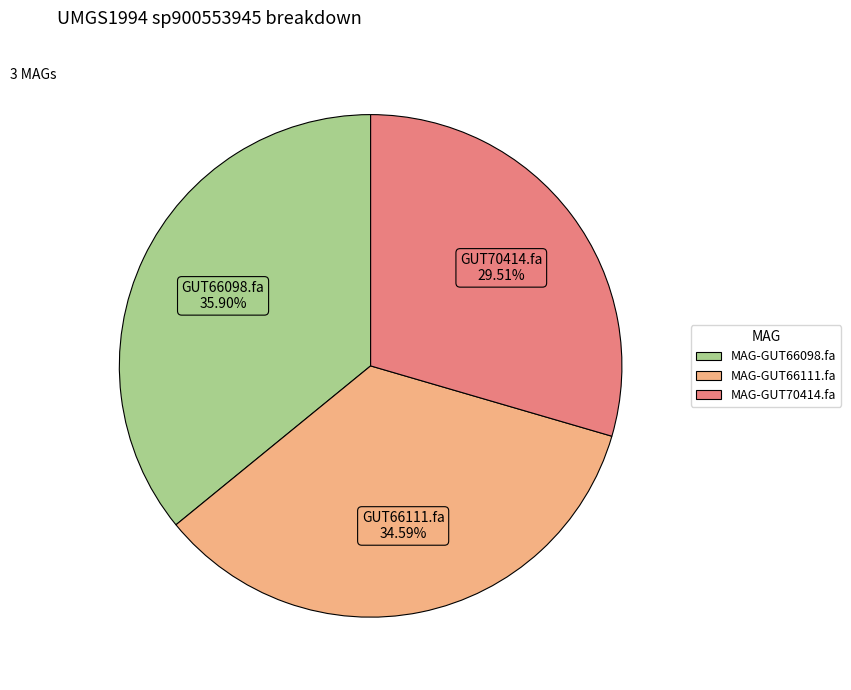

Is there any slice that represents more than half of the pie?

No